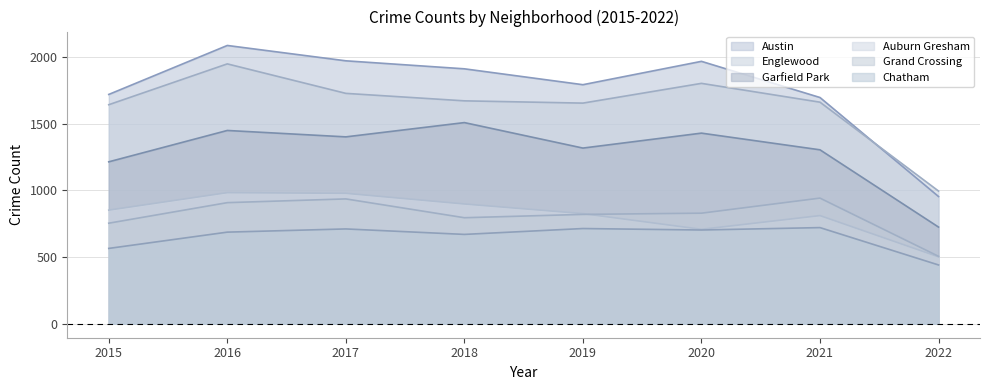

True or false: Grand Crossing has a value of 512 at 2021.

False